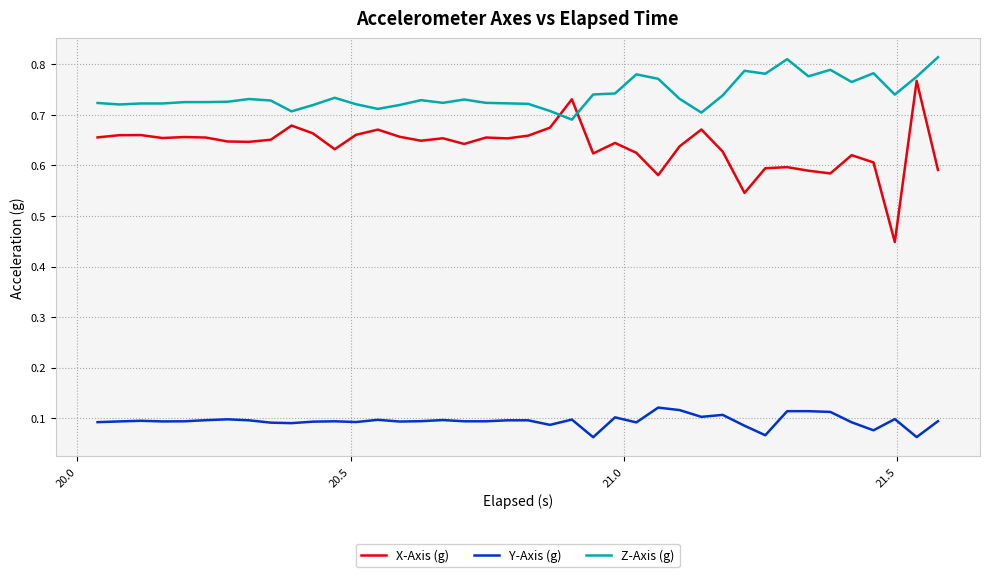

Which series has the largest total across all categories?

Z-Axis (g)